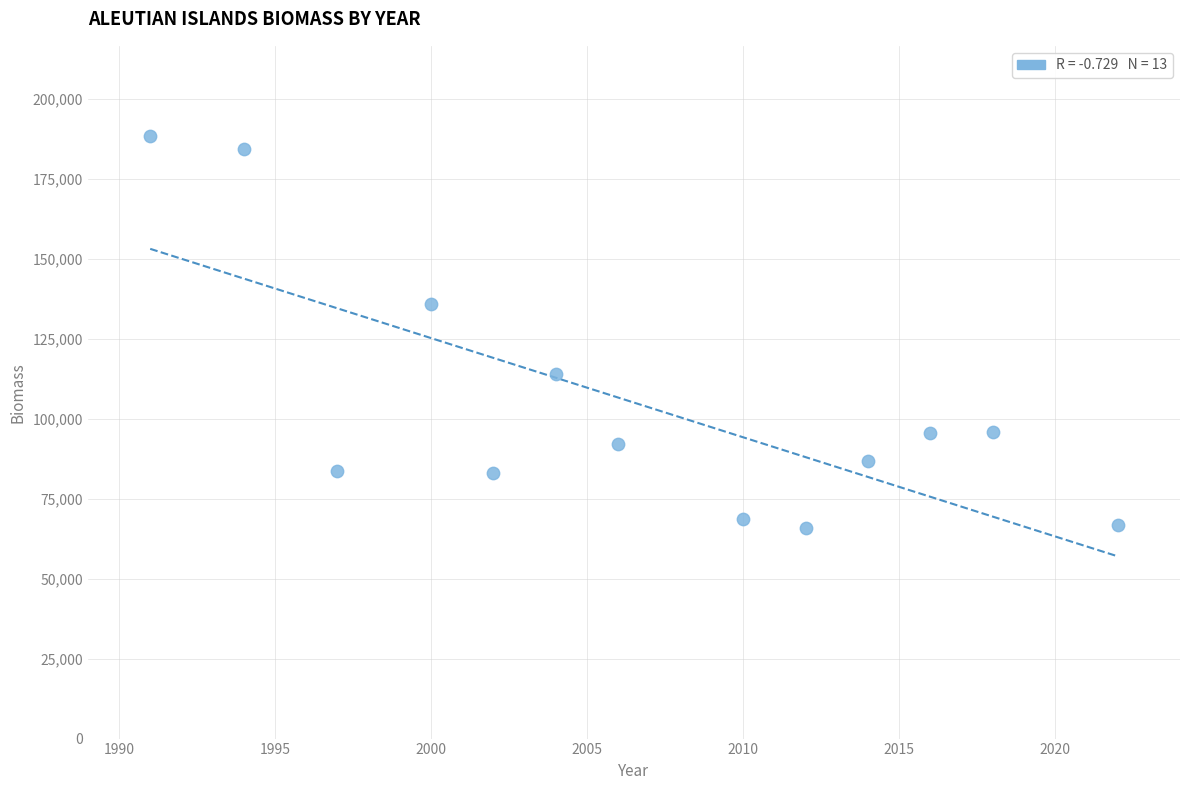

What Y value in the scatter plot is closest to 127157?

136028.0